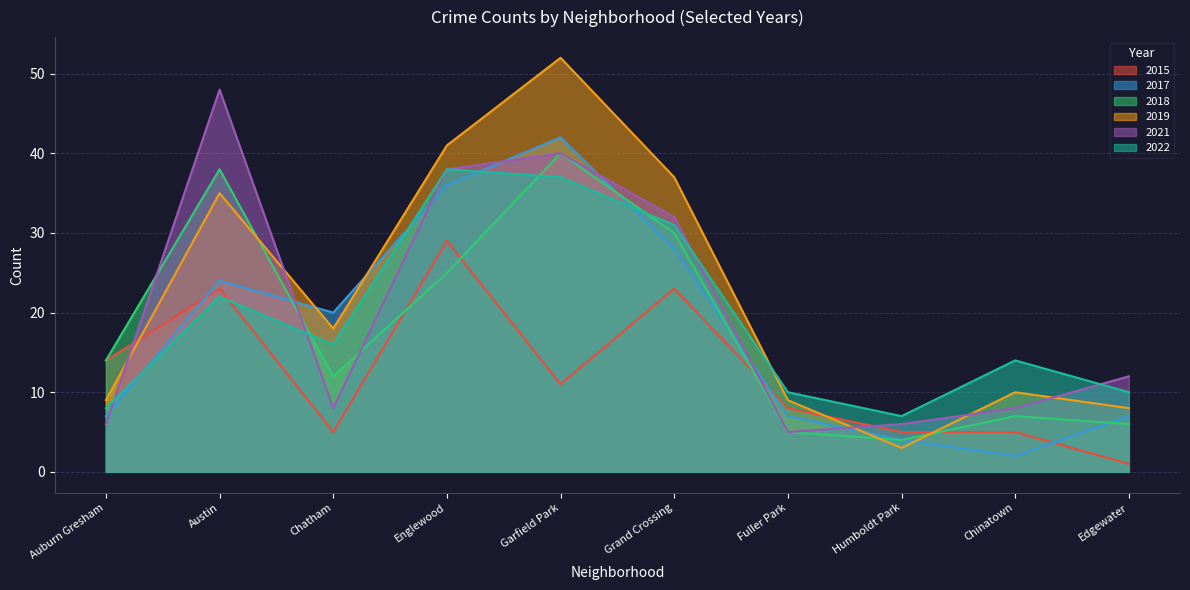

What is the highest value of the 2018 series?

40